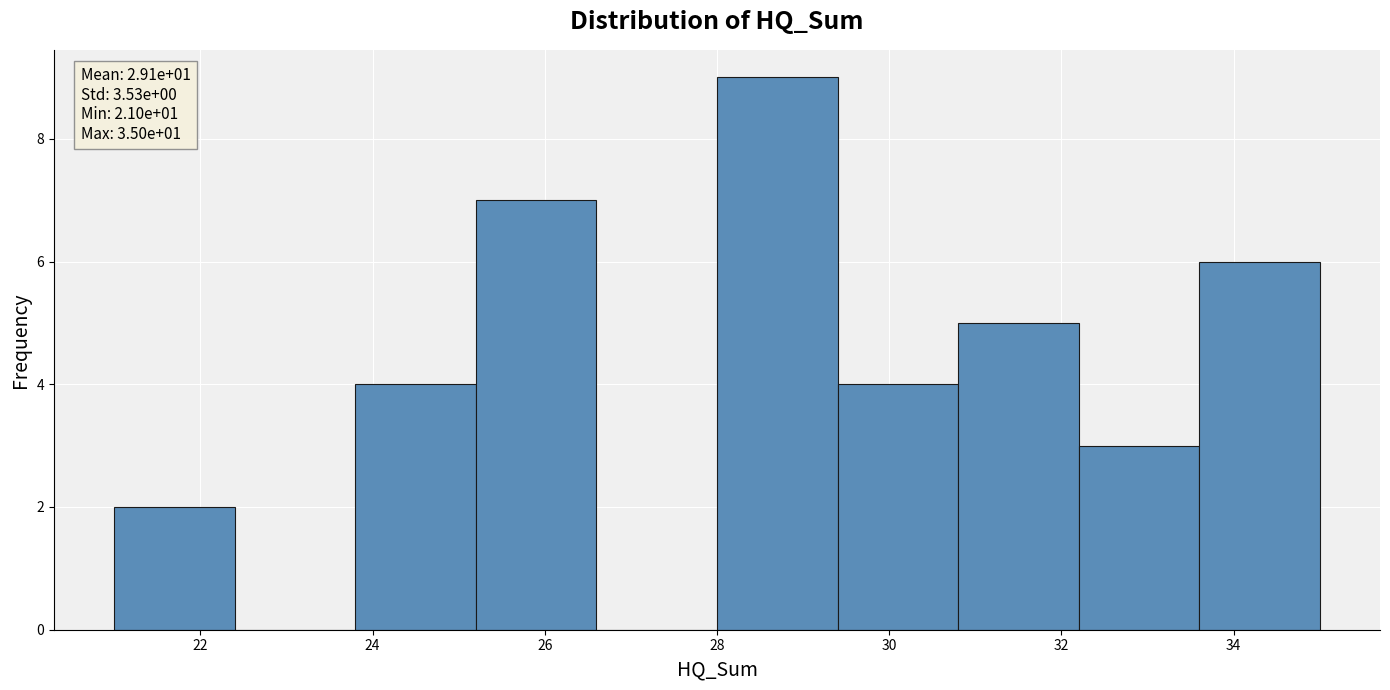

Which range on the x-axis has the tallest bar?

28.0 to 29.4